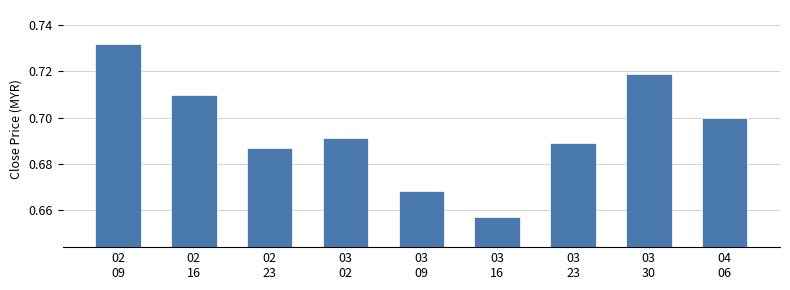

How many values are between 0 and 1?

9